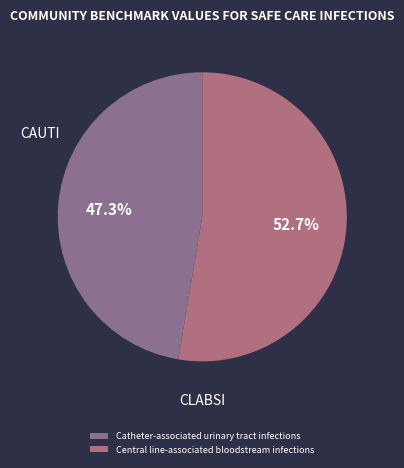

To the nearest percent, what is the combined percentage of Catheter-associated urinary tract infections and Central line-associated bloodstream infections?

100%